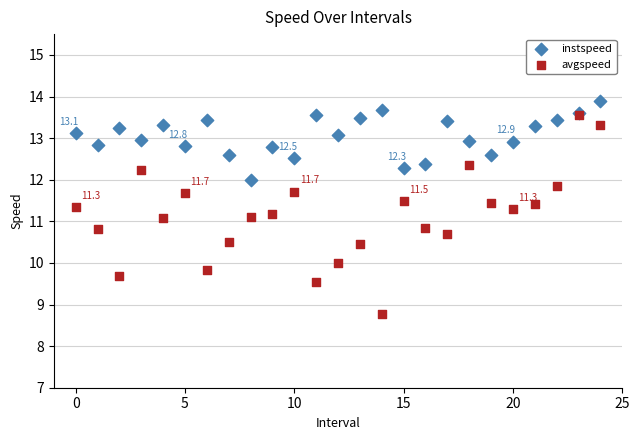

Which series has the widest spread of Y values?

avgspeed